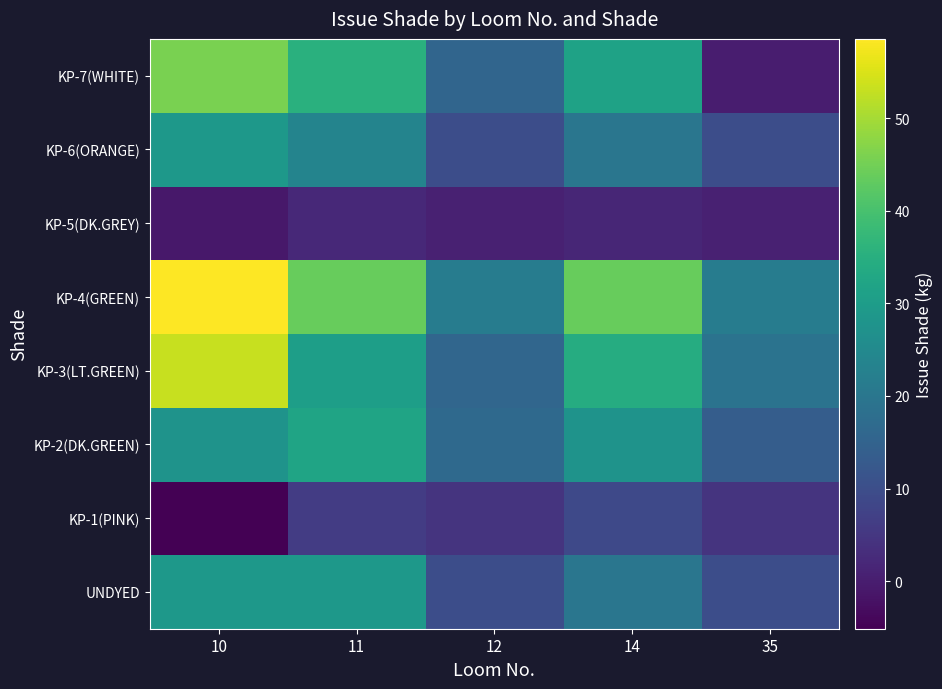

Count the number of categories in the chart.

5